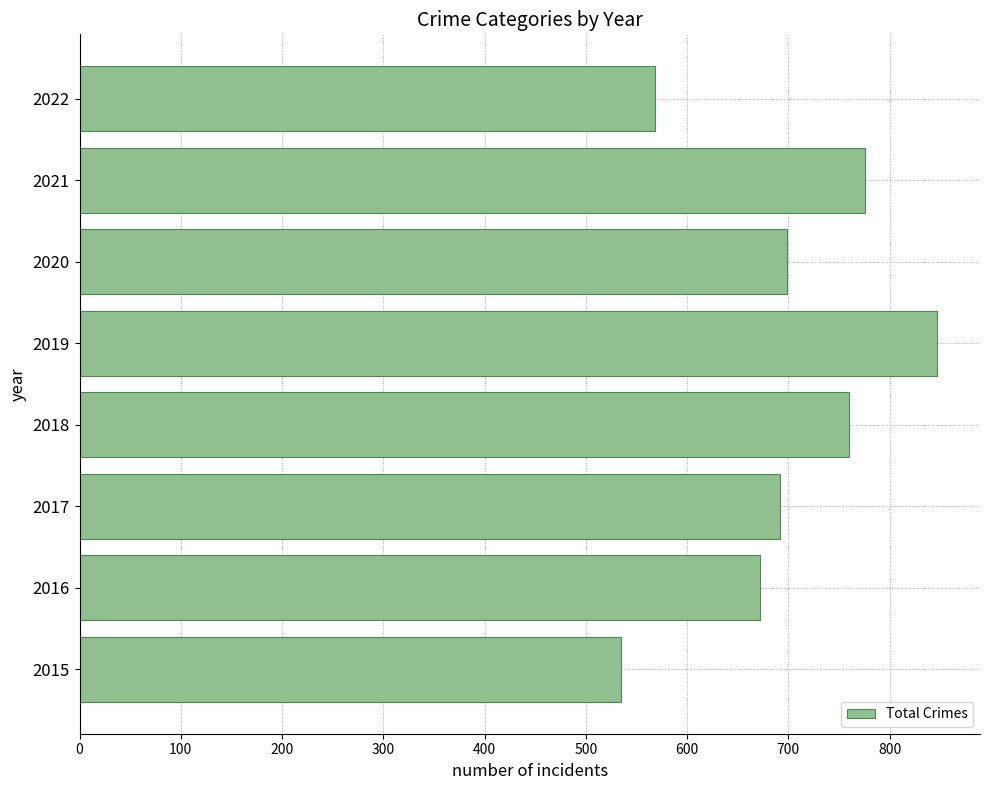

The chart shows a value of 324 at 2021. True or false?

False